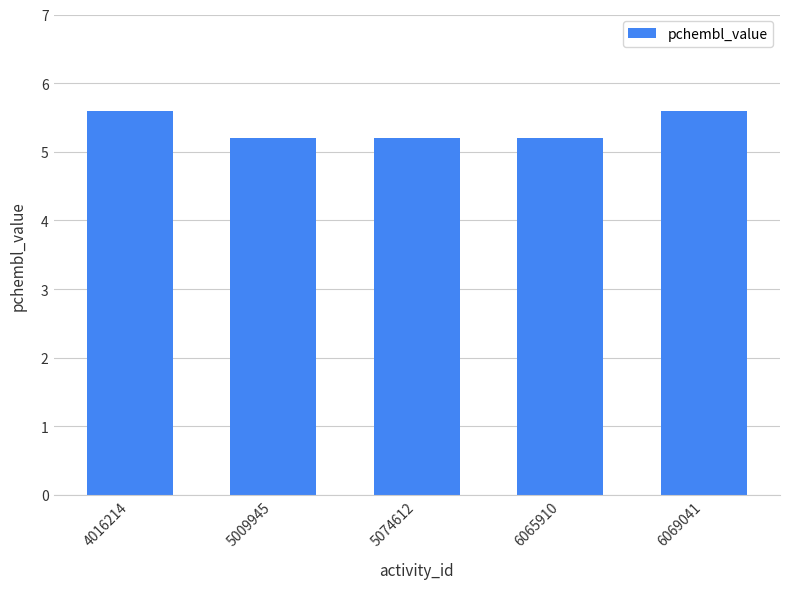

How many bars are there in total?

5